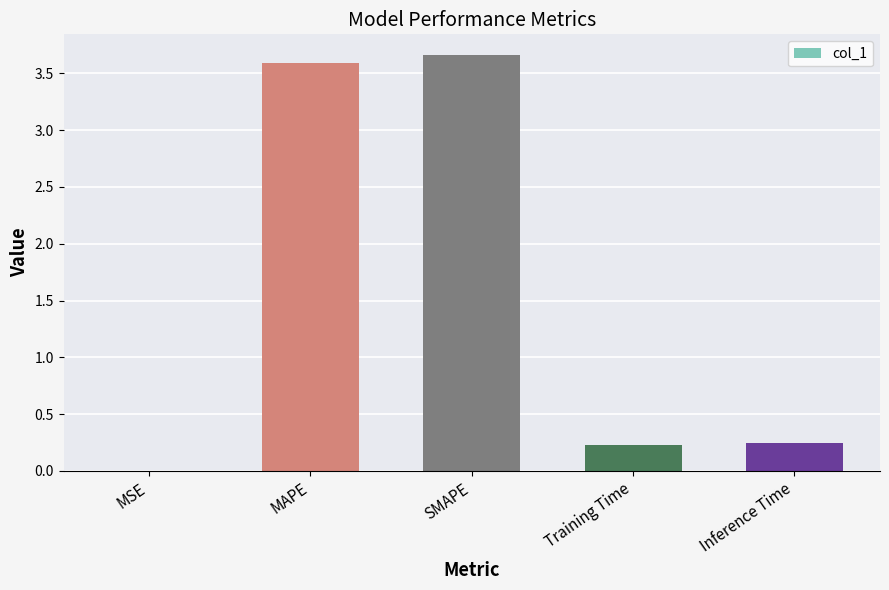

Are the bars horizontal?

No